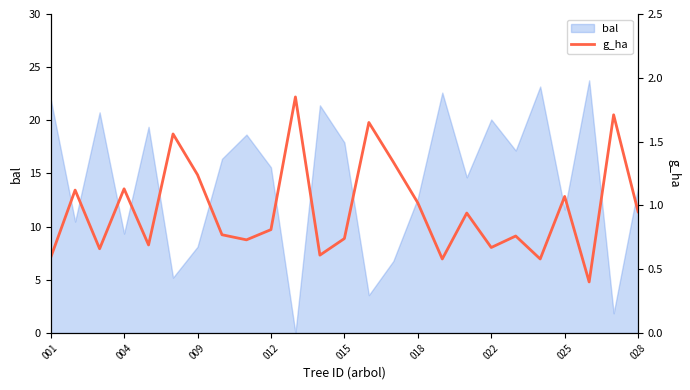

The value of bal at 025 is 19.9. True or false?

False